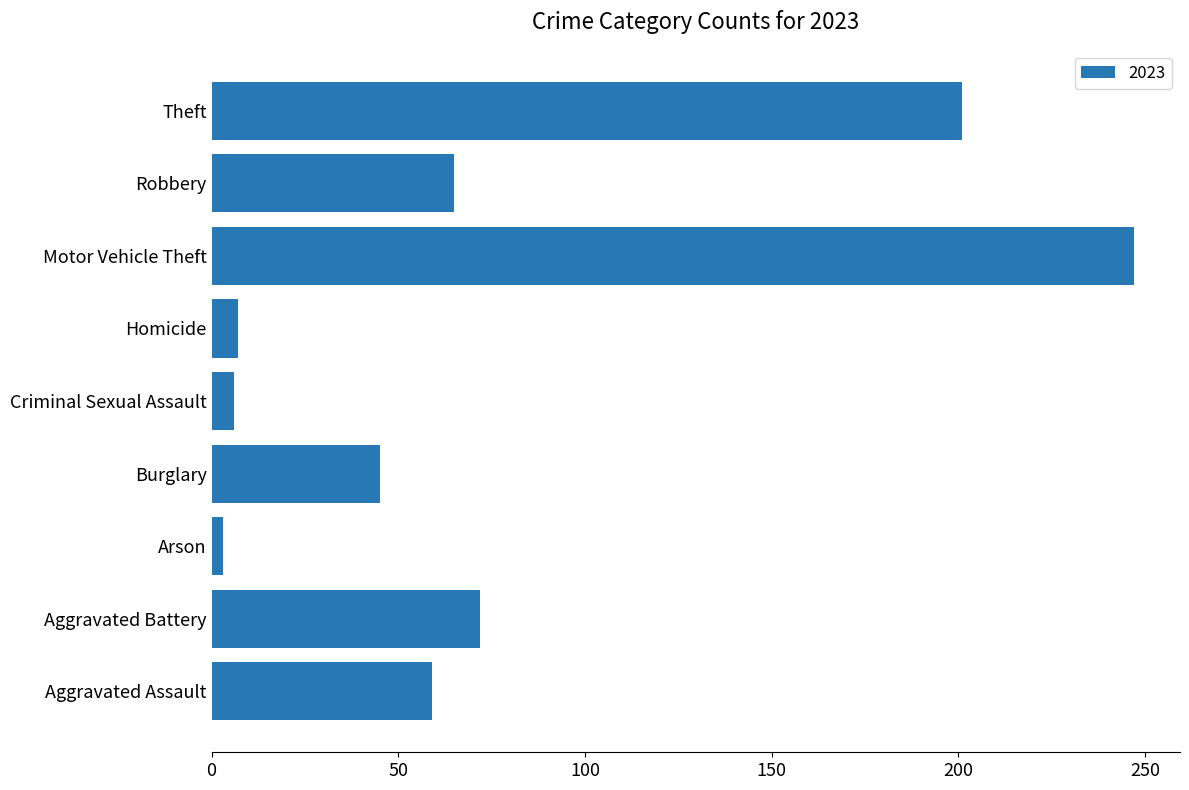

What is the ratio of the value at Aggravated Battery to the value at Motor Vehicle Theft?

0.3